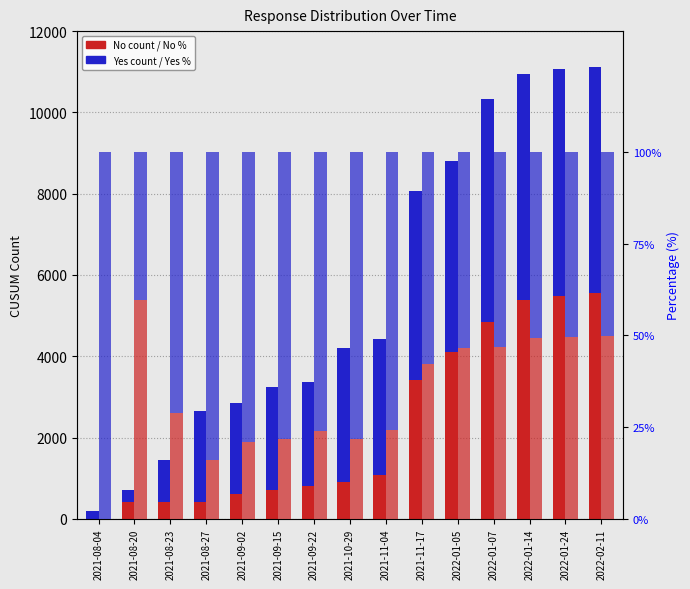

What is the greatest value displayed?

5570.0